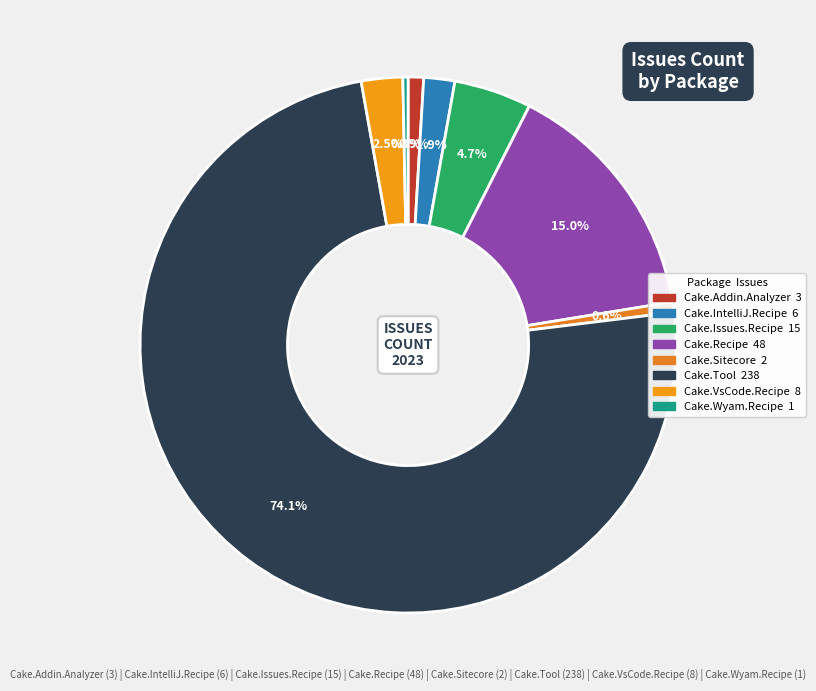

Between Cake.Issues.Recipe and Cake.Sitecore, which is larger?

Cake.Issues.Recipe